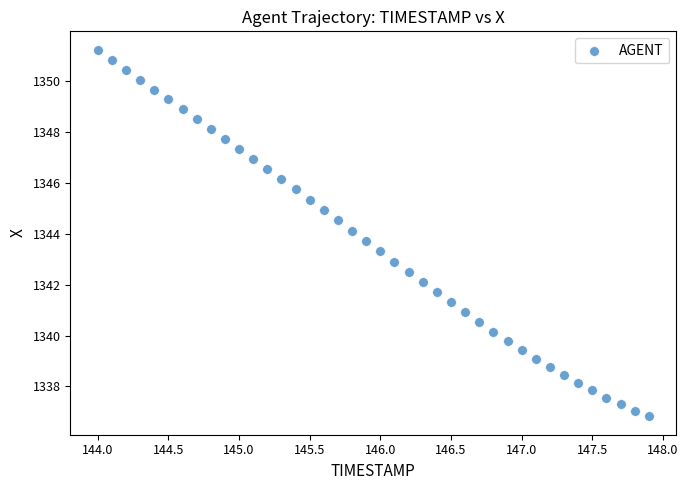

What is the range of Y values (max minus min)?

14.4